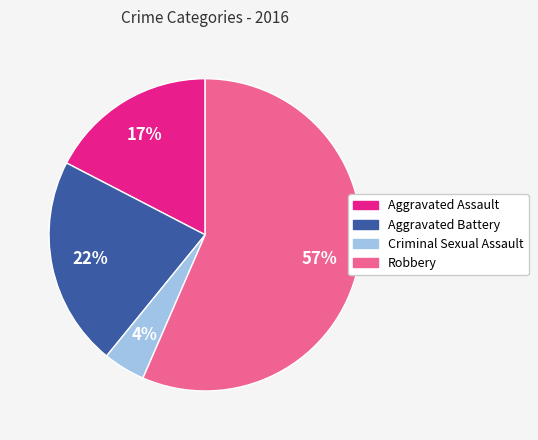

Between Criminal Sexual Assault and Aggravated Assault, which is larger?

Aggravated Assault